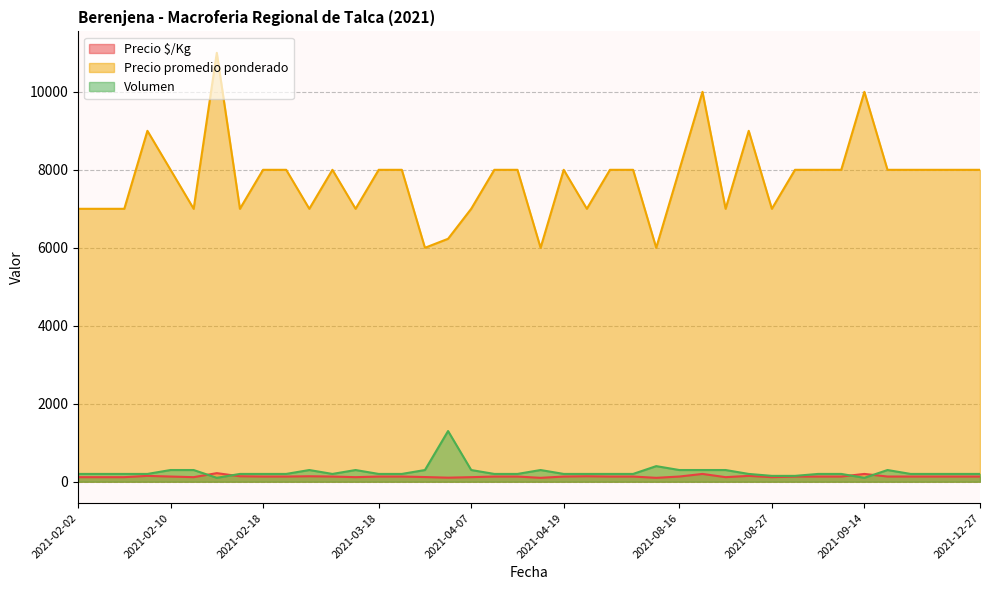

Where is the first local maximum for Precio promedio ponderado?

2021-02-09